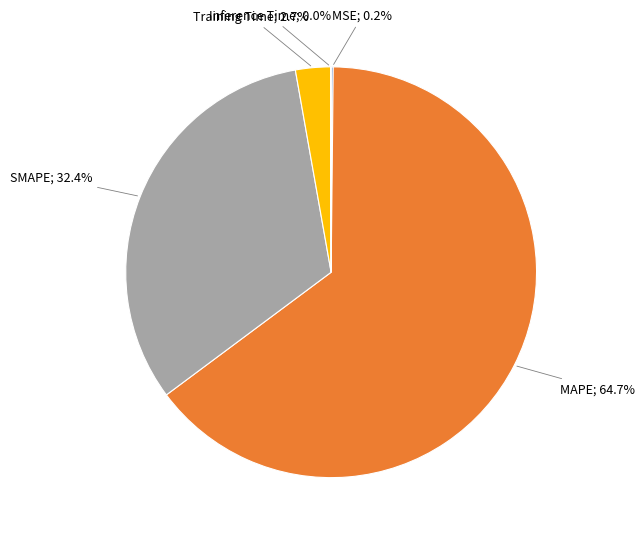

Is there a majority slice in this chart?

Yes